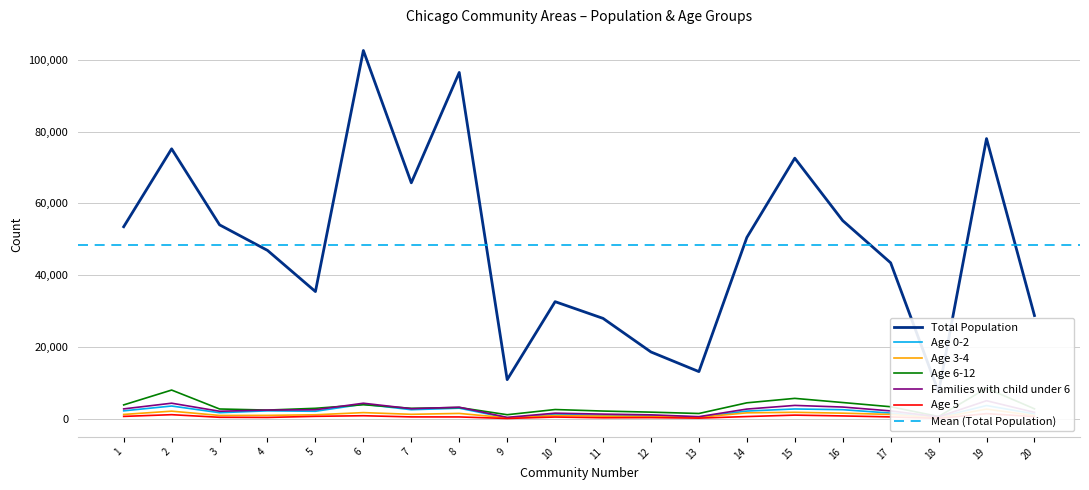

What is the minimum value shown in the chart?

38